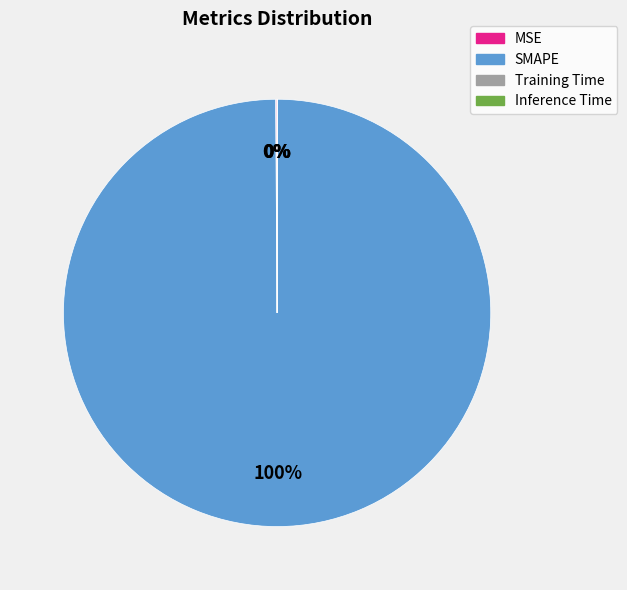

Which category has the biggest portion of the pie?

SMAPE